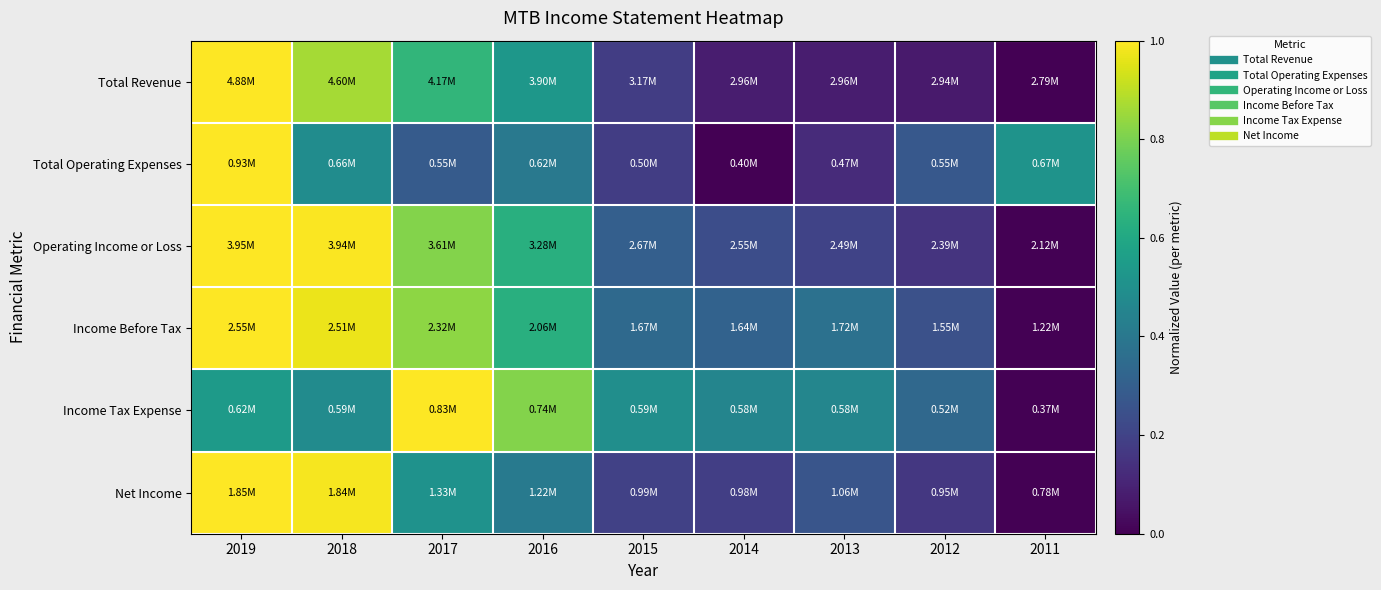

Which series changed the most between 2013 and 2011?

Income Tax Expense